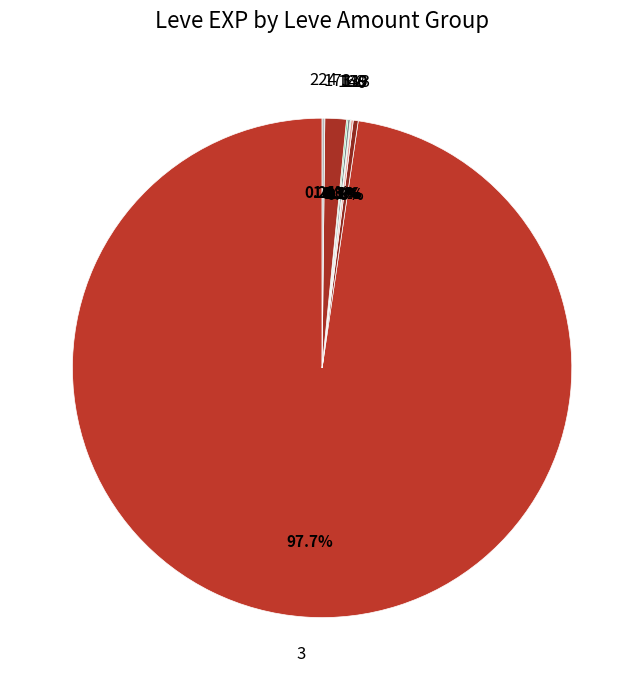

Do 3 and 6 together represent more than half of the pie?

Yes